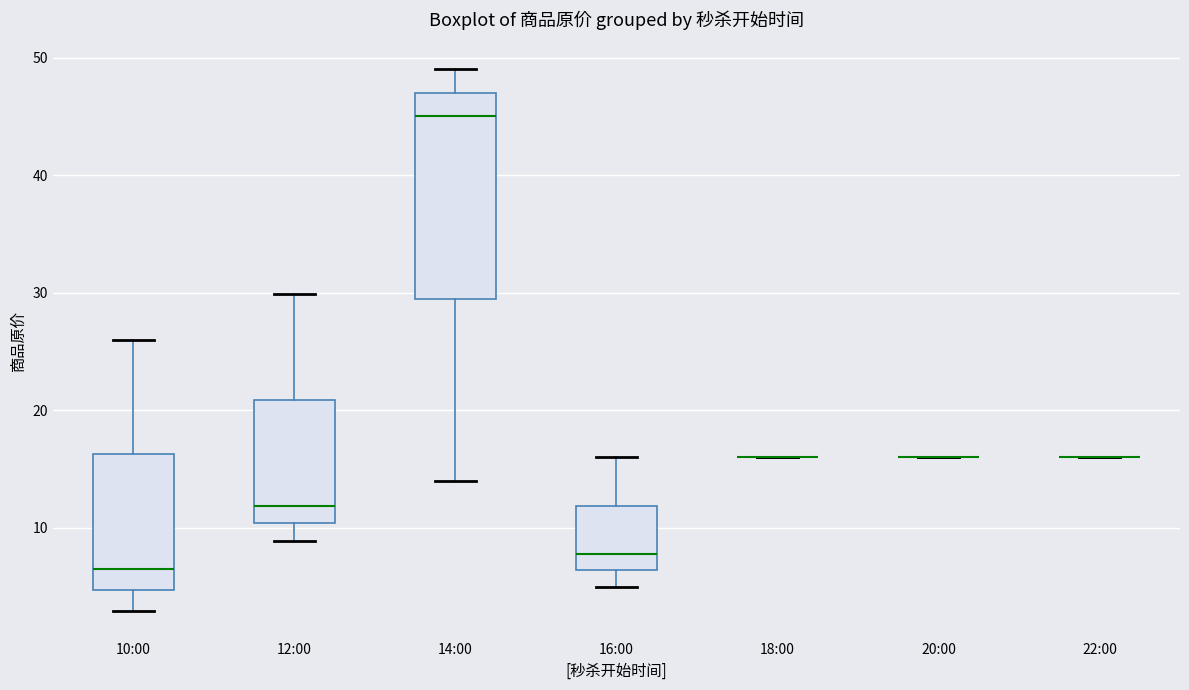

Which box is the tallest, from its lower edge to its upper edge?

14:00